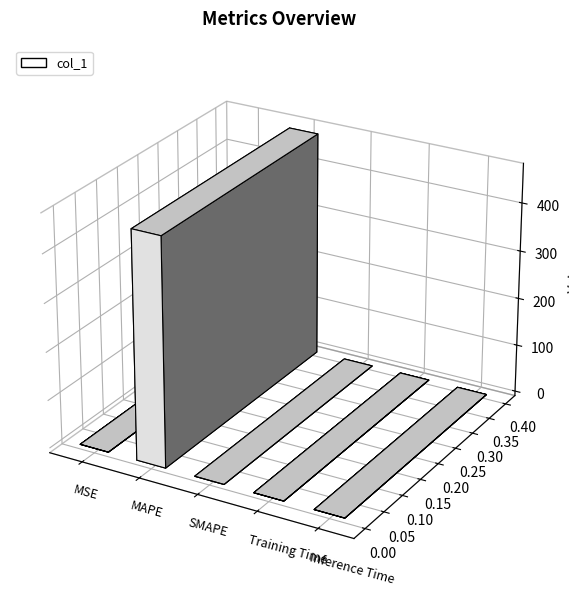

List the labels in order of value, largest first.

MAPE, MSE, Training Time, Inference Time, SMAPE